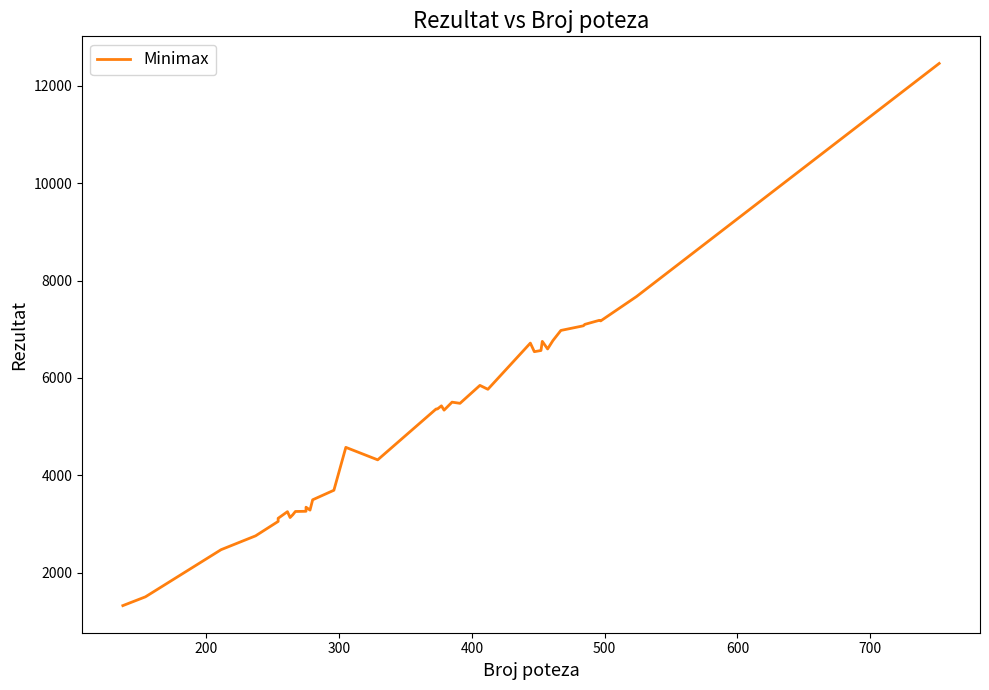

Reading right to left, extract all data points from this chart.

12456	7672	7172	7184	7100	7072	7060	6976	6768	6596	6752	6564	6540	6716	5768	5848	5480	5504	5340	5428	5364	5364	4320	4576	3696	3500	3288	3348	3264	3260	3192	3192	3136	3256	3120	3056	2760	2476	1508	1328